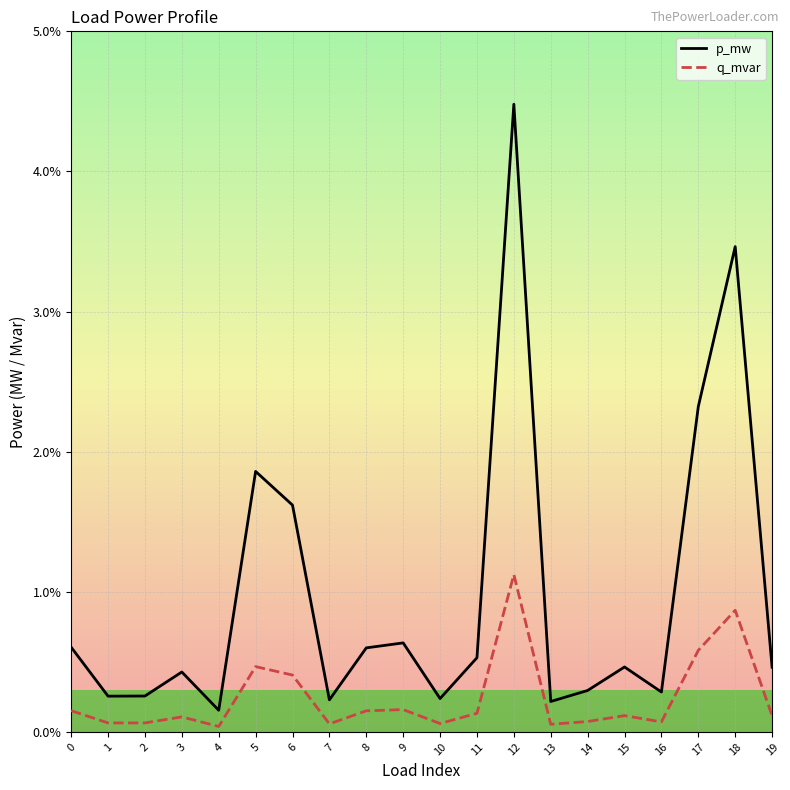

True or false: p_mw has a value of 0.0 at 3.

False